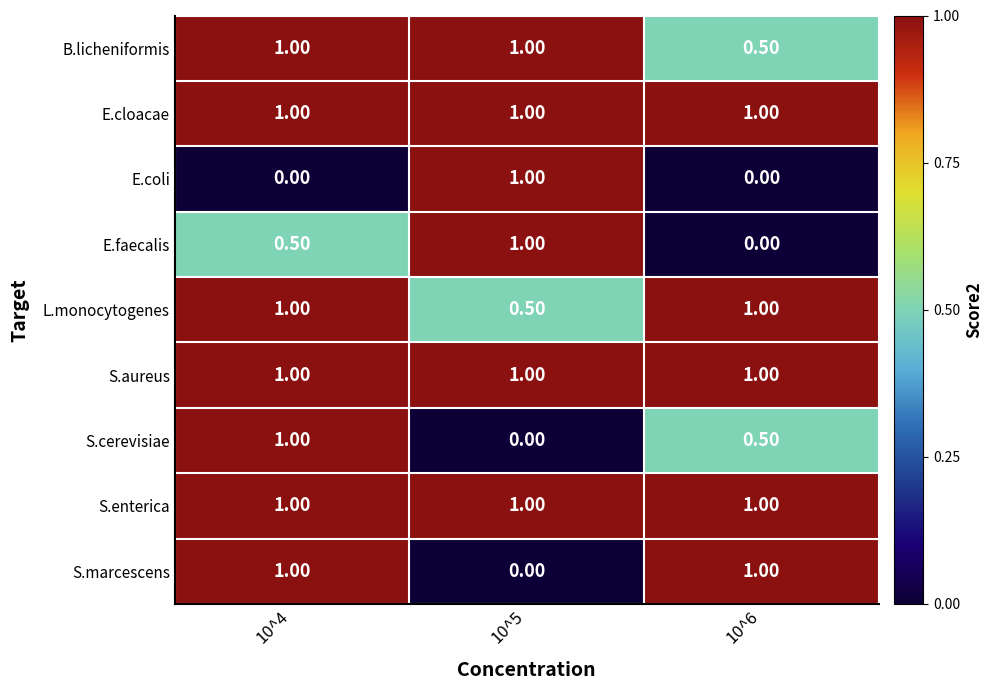

How many data points does each series have?

3